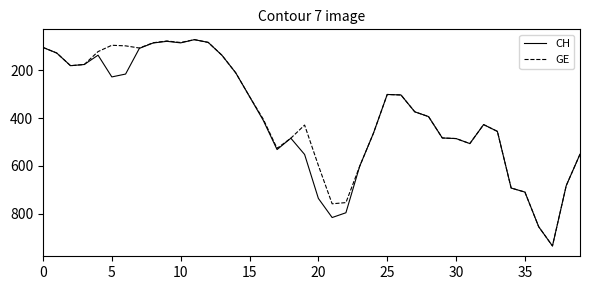

What is the highest value of the GE series?

935.0